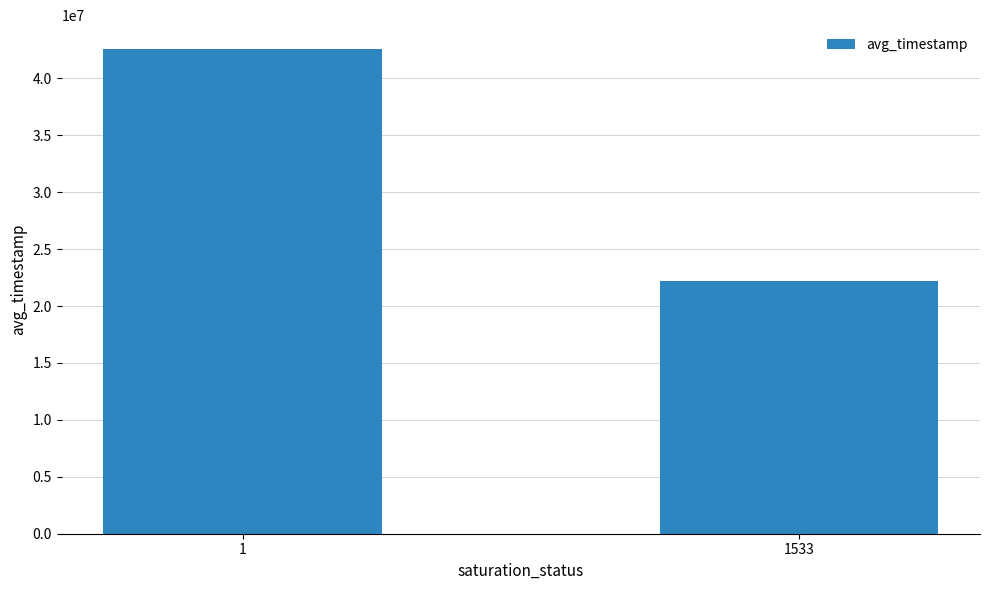

List the labels in order of value, largest first.

1, 1533